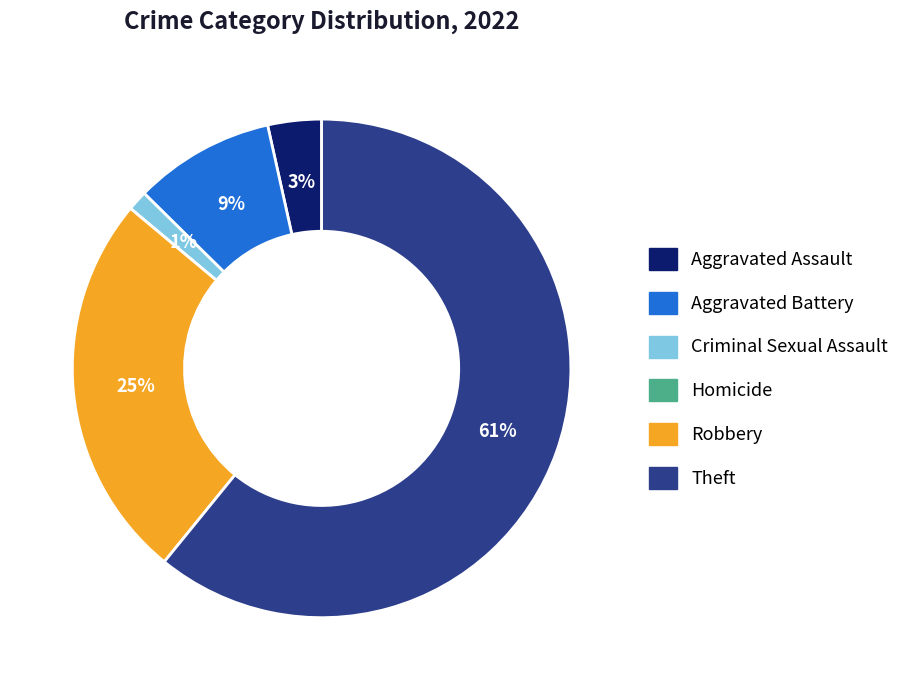

What is the largest slice in the pie chart?

Theft